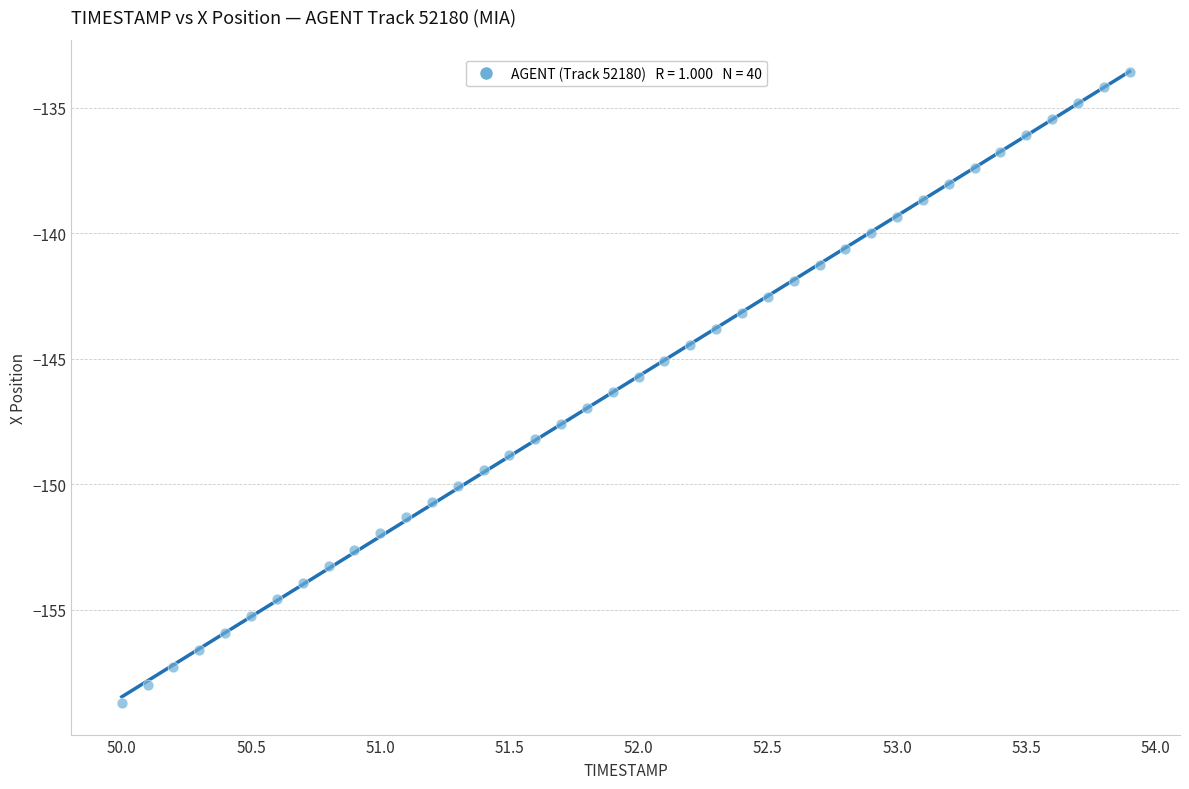

What is the range of X values (max minus min)?

3.9